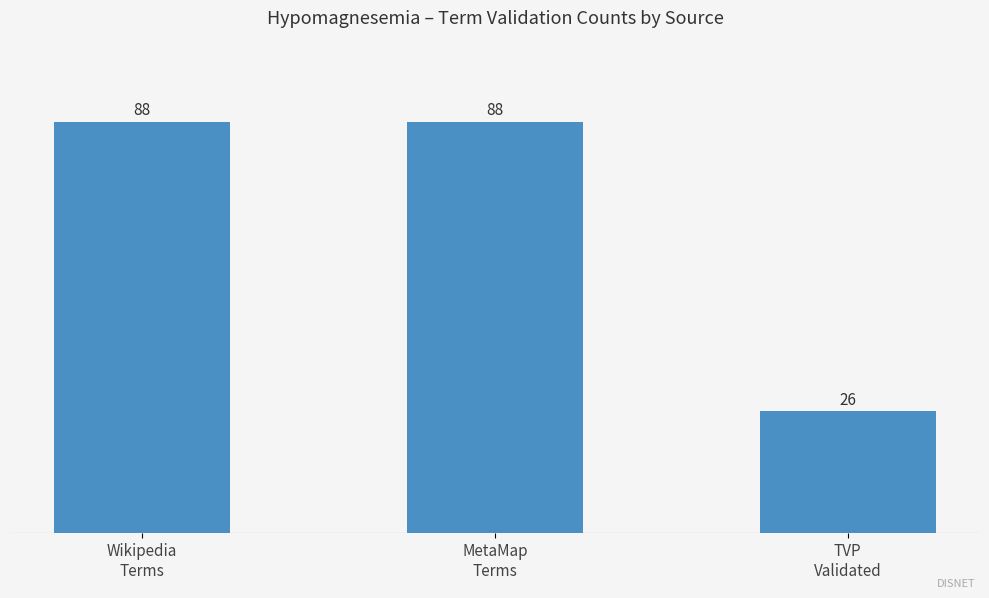

Is it true that the value at MetaMap
Terms is 128?

False